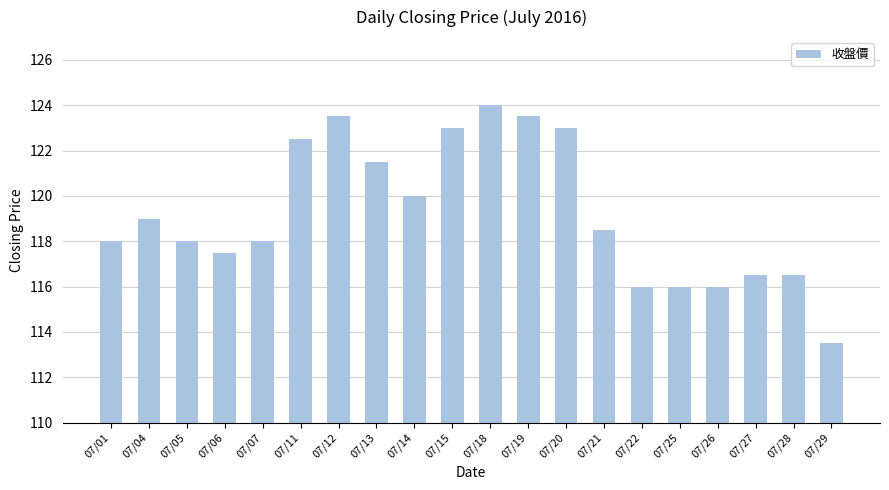

Which has a higher value, 07/14 or 07/28?

07/14